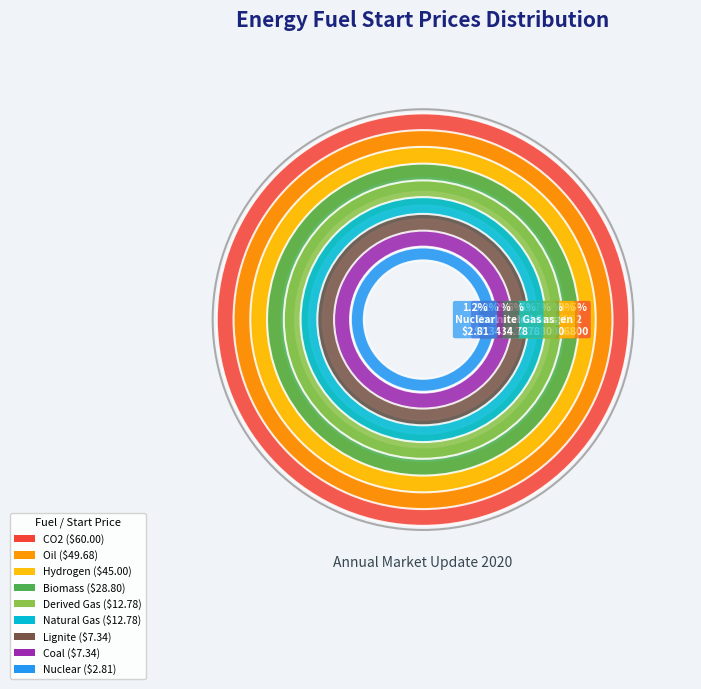

To the nearest percent, what portion does Natural Gas represent?

6%